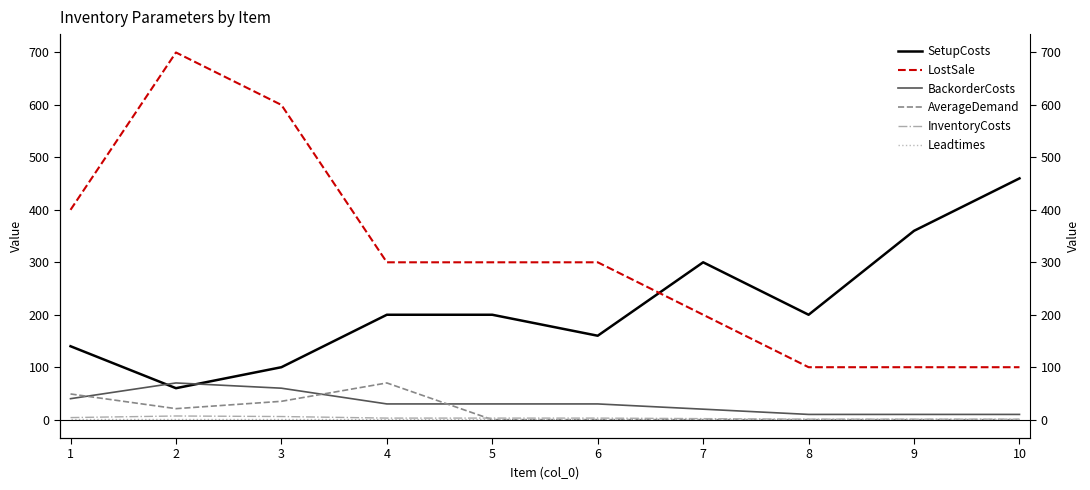

Is this an area chart (filled region under the line)?

No